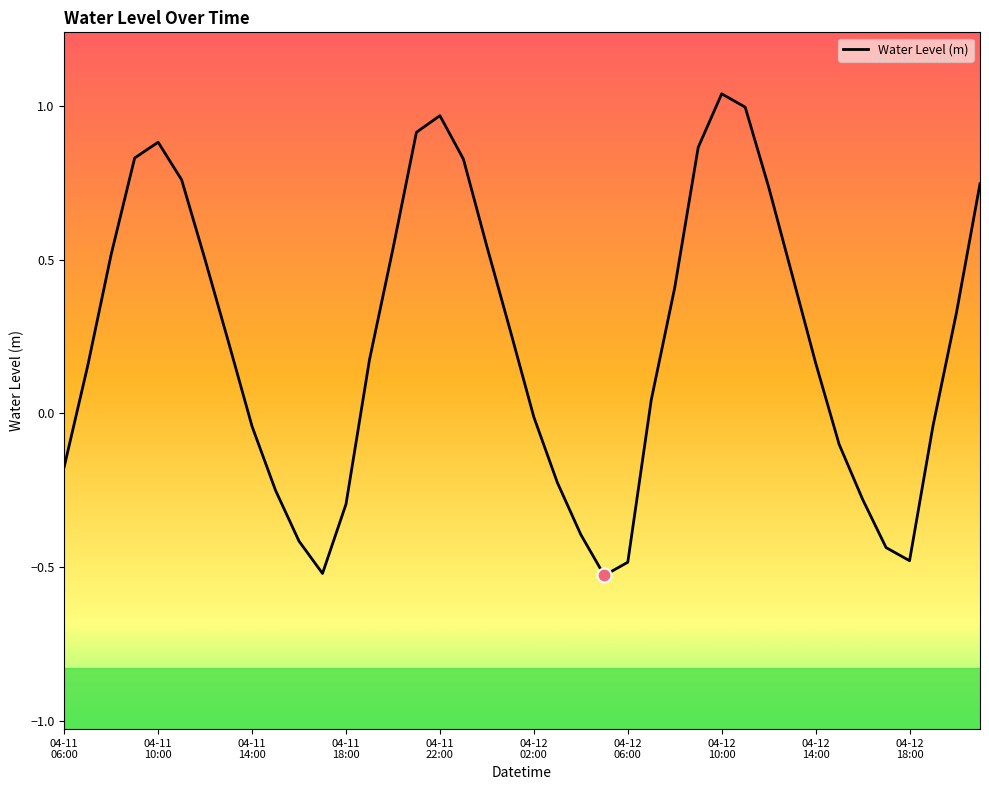

What is the difference between the maximum and minimum values?

1.6